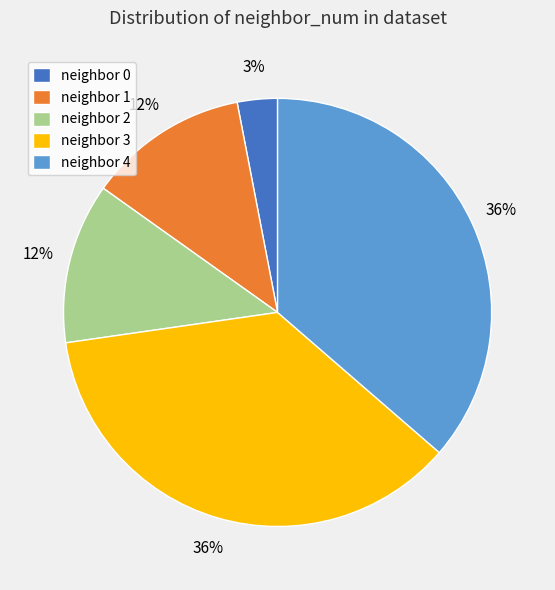

Do neighbor 2 and neighbor 1 together represent more than half of the pie?

No